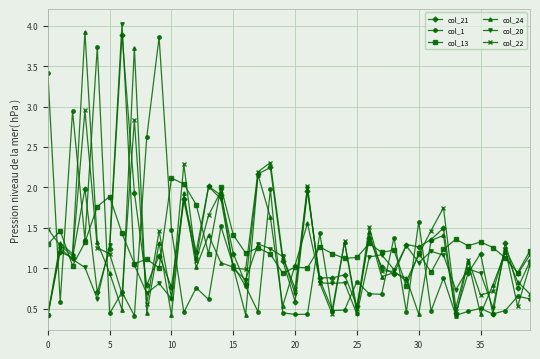

What is the greatest value displayed?

4.0